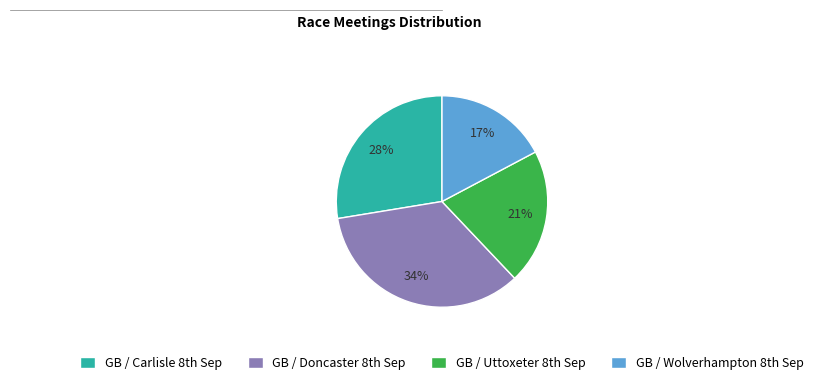

How many segments does this pie chart have?

4